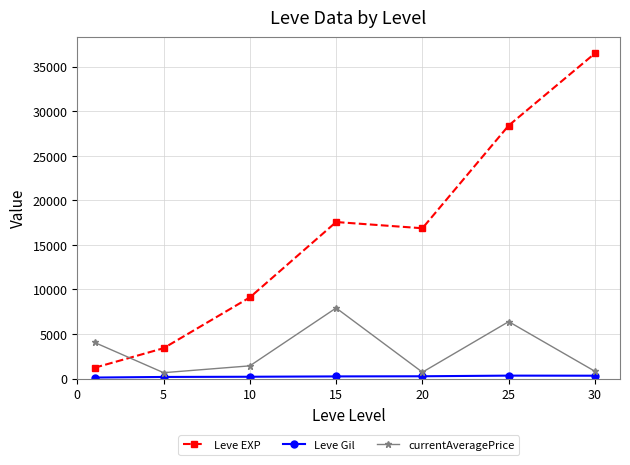

What is the value of the Leve EXP point at the 1st from the left?

1213.3